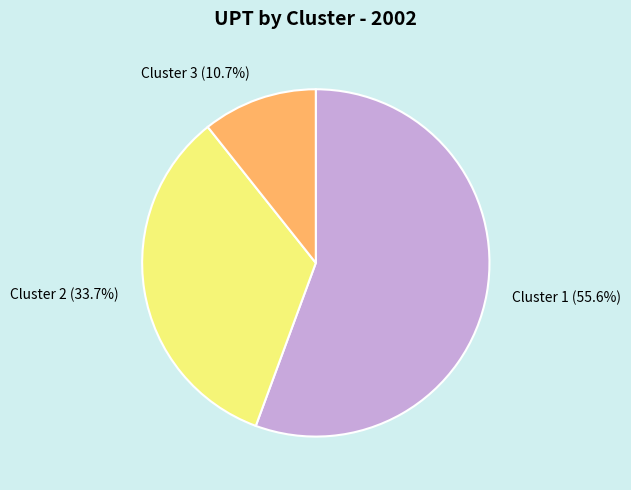

To the nearest percent, what is the average slice percentage?

33%